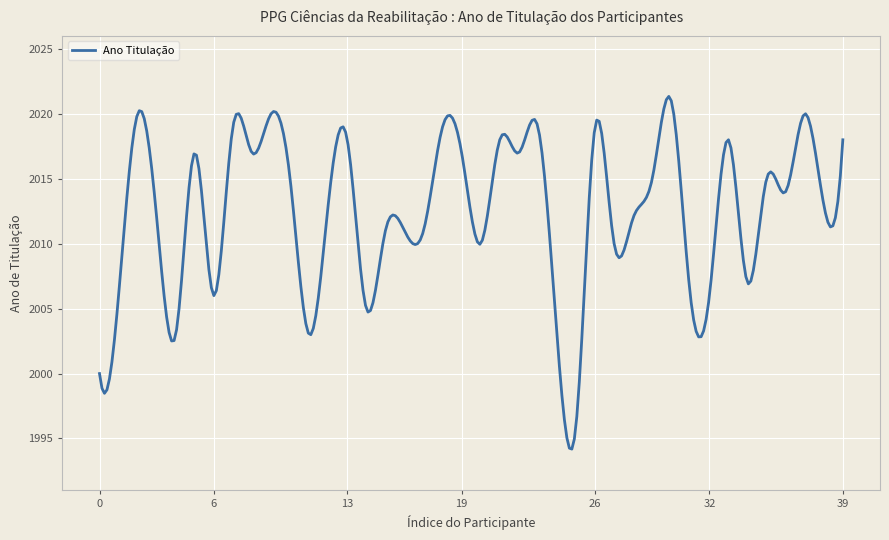

What is the difference between the maximum and minimum values?

27.2